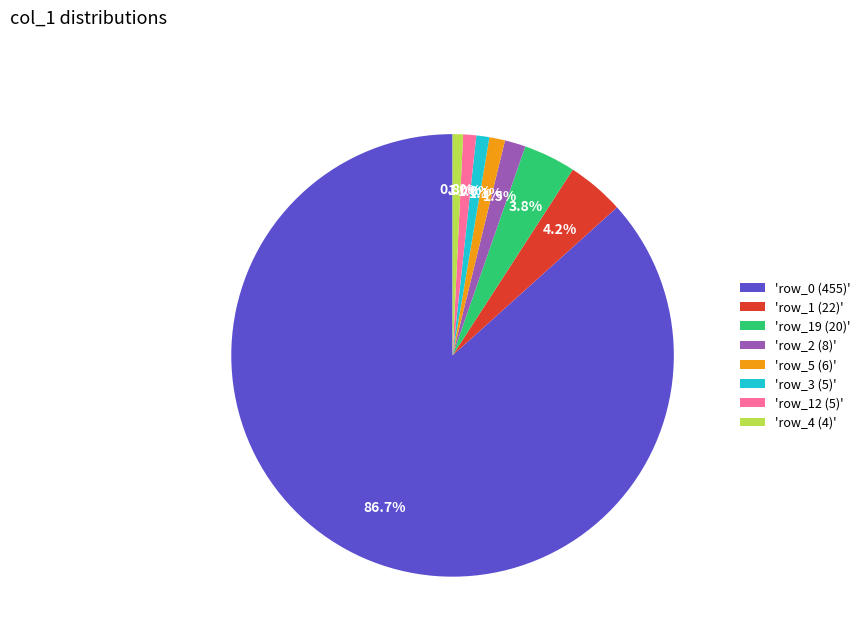

Does any single category account for the majority?

Yes